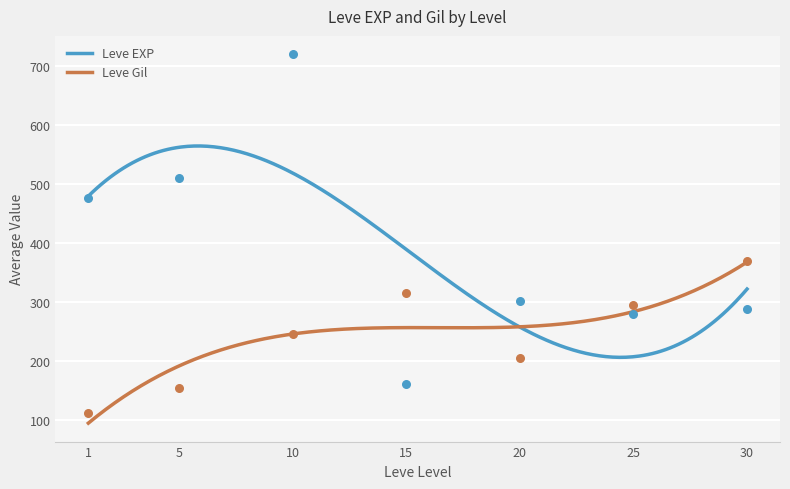

What are all the series names shown in the legend?

Leve EXP, Leve Gil